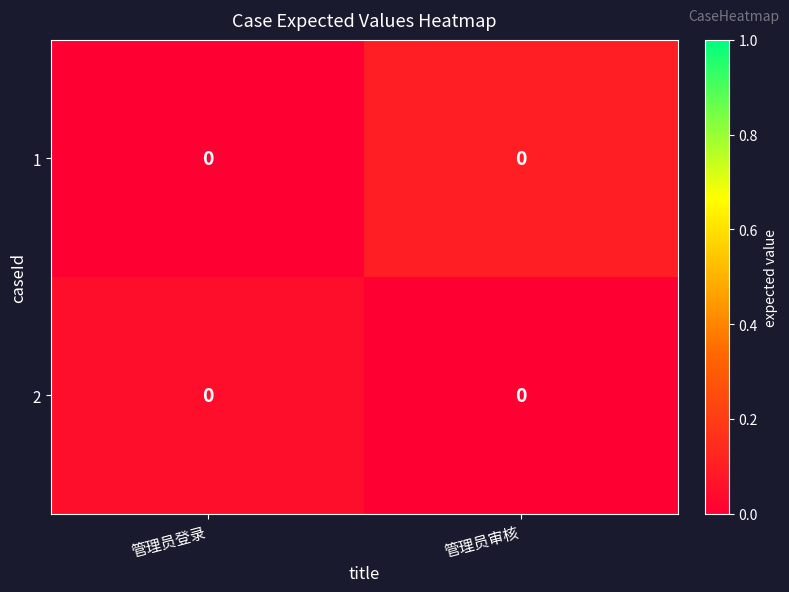

Which has a higher value, 管理员登录 or 管理员审核?

管理员审核